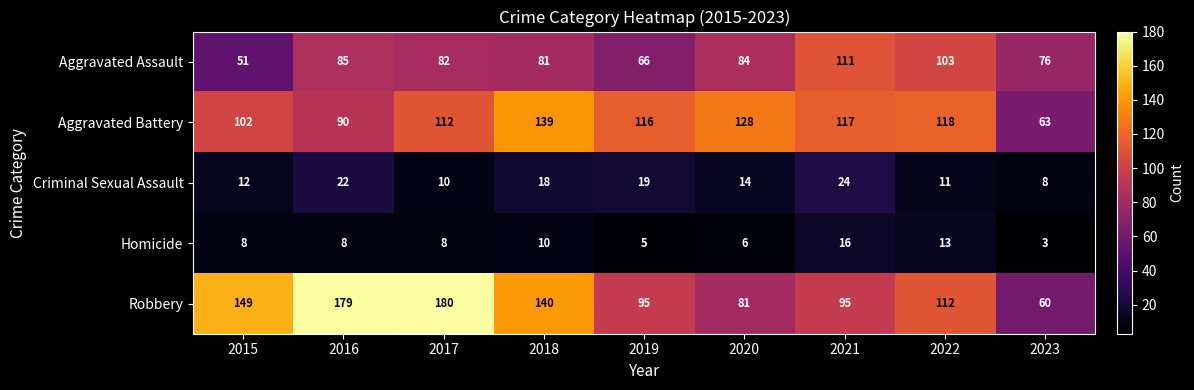

What is the sum of the Criminal Sexual Assault values at 2016 and 2023?

30